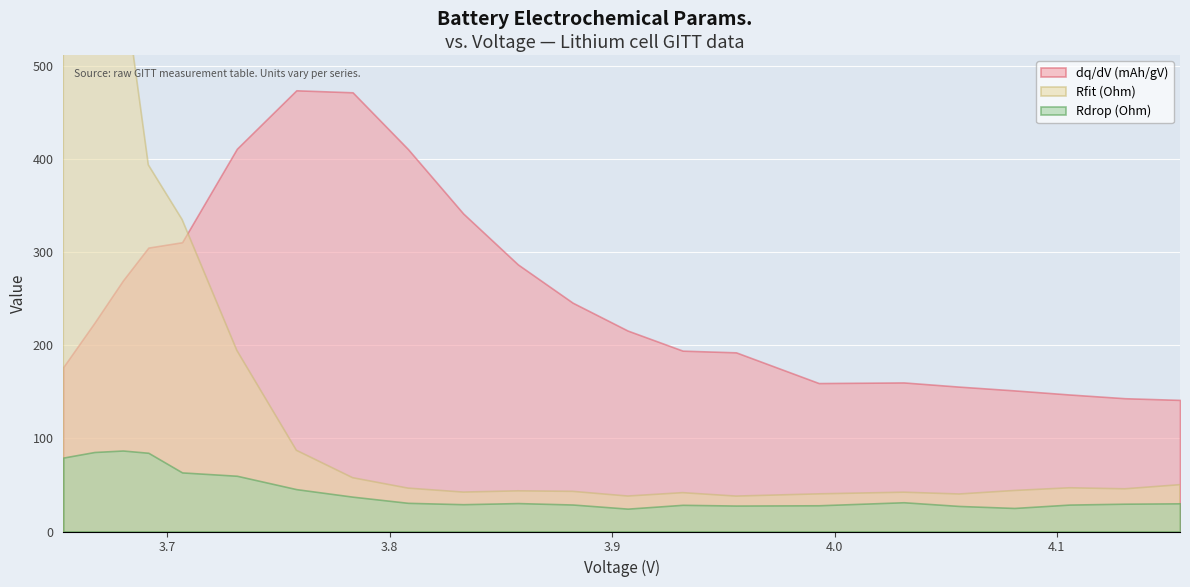

Reading left to right, what are all the values shown in this chart?

dq/dV (mAh/gV): 176.7	224.2	269.6	305.0	310.8	411.2	474.1	471.9	410.8	341.7	287.0	245.9	215.9	194.3	192.5	159.5	160.2	155.7	151.6	147.2	143.2	141.4
Rfit (Ohm): 1509.0	808.8	595.0	393.9	335.3	194.6	87.3	57.8	46.6	42.4	43.7	43.2	38.1	41.7	38.1	40.5	42.3	40.3	44.1	47.0	45.9	50.3
Rdrop (Ohm): 79.4	85.4	87.0	84.6	63.5	59.9	45.5	37.4	30.8	29.3	30.5	29.0	24.6	28.7	27.9	28.2	31.4	27.4	25.3	28.9	29.9	30.3